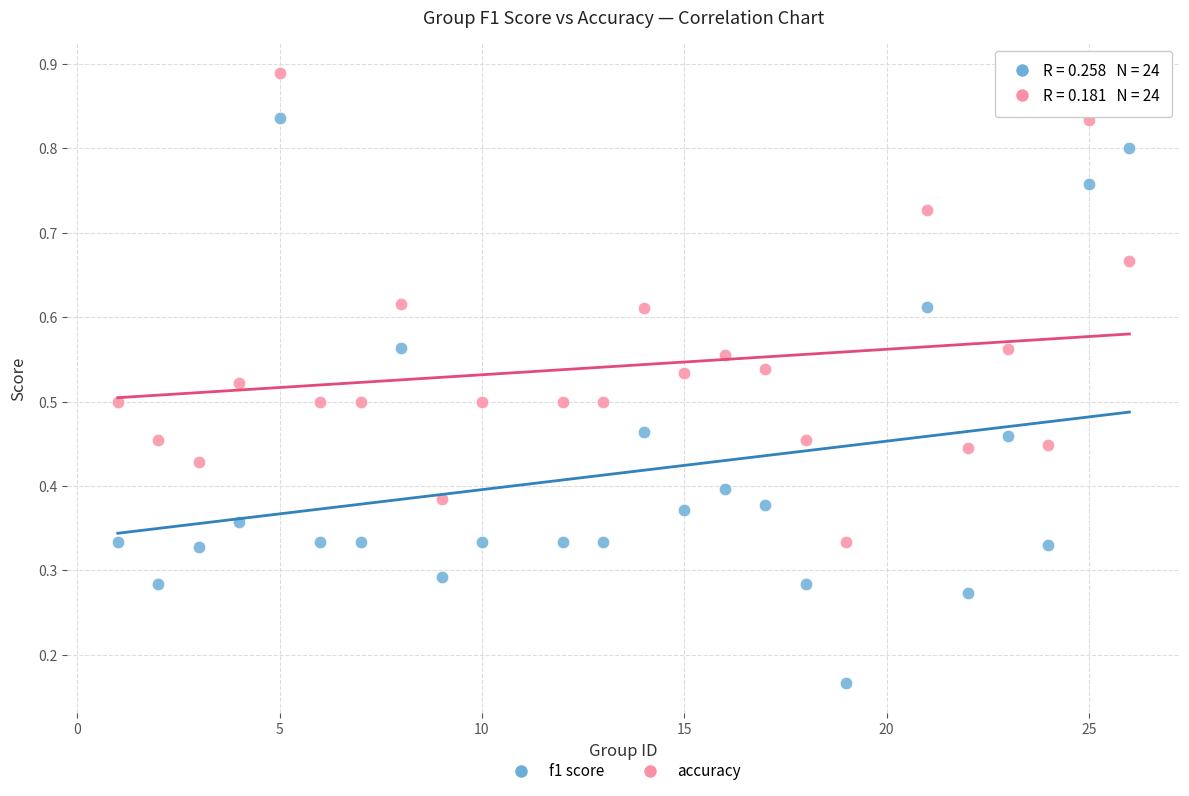

Which series has the largest Y range (max minus min)?

f1 score